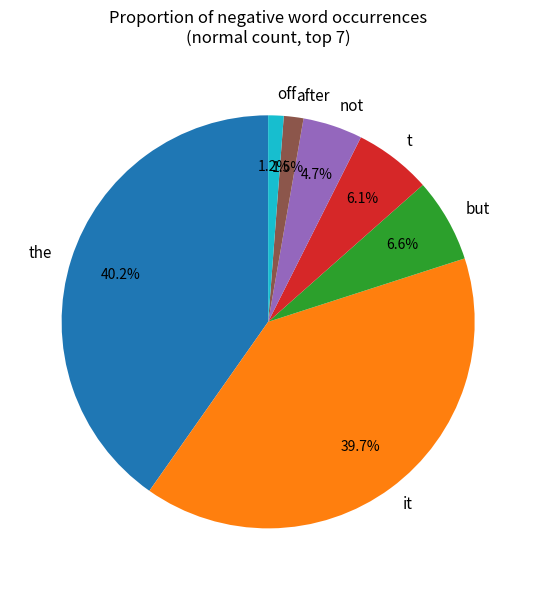

Is there a majority slice in this chart?

No